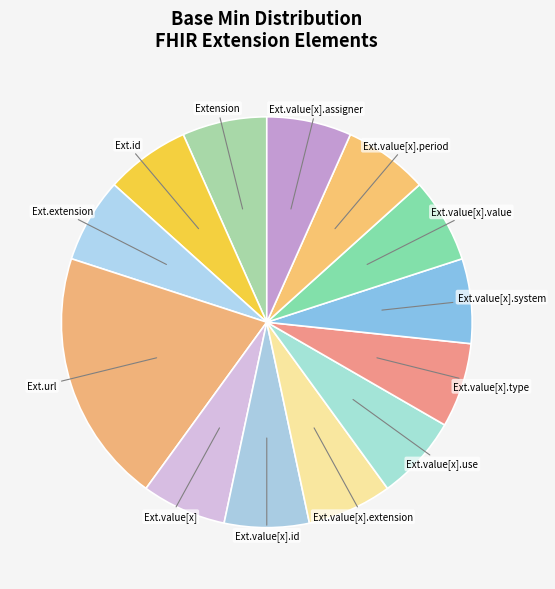

Which slice is the smallest?

Extension